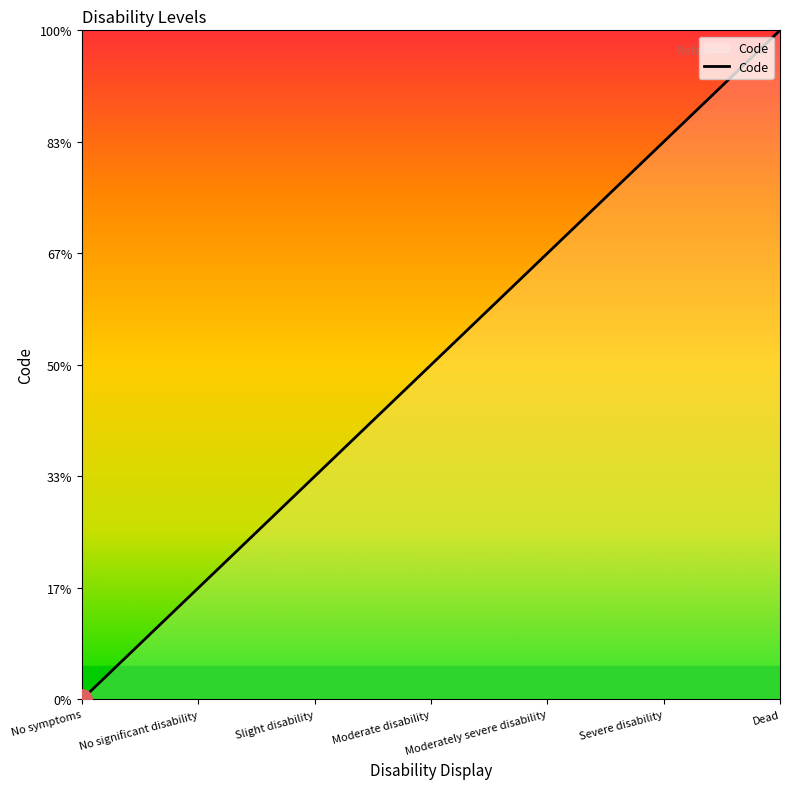

What is the difference between the maximum and minimum values?

6